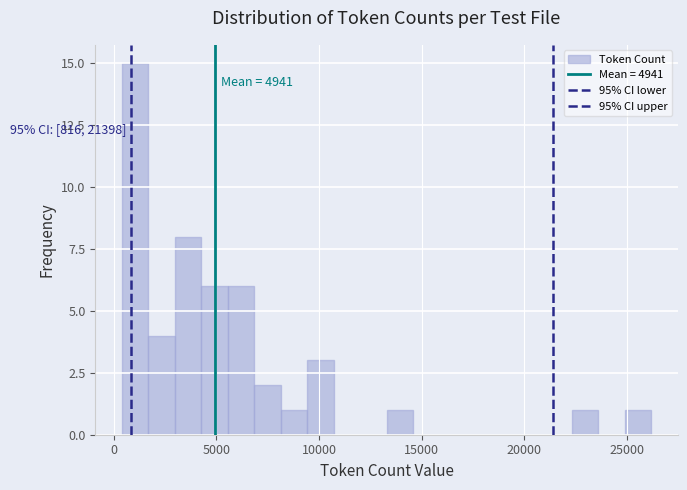

Read against the x-axis, roughly where is the centre of the tallest bar?

1000